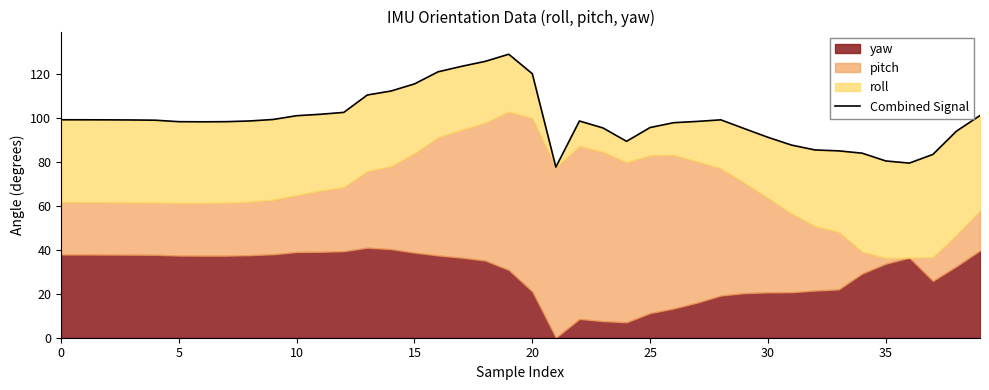

Does the chart have visible grid lines?

No